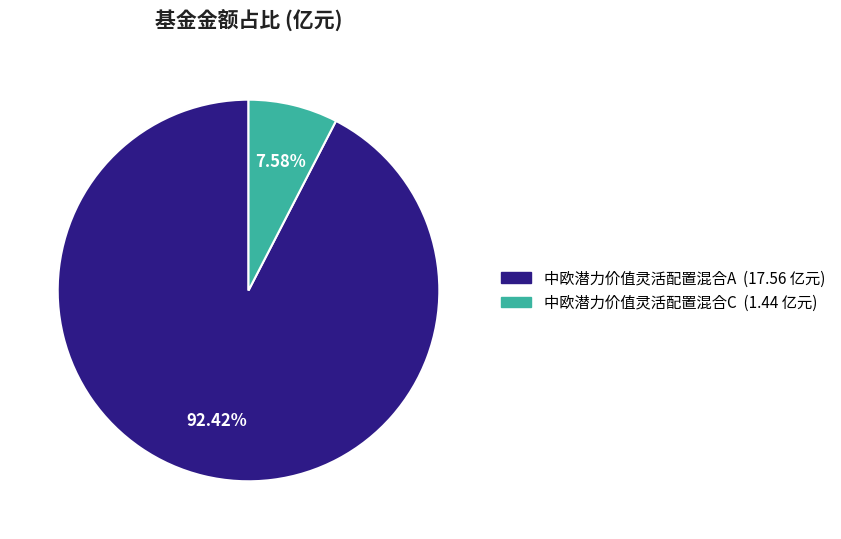

How many segments does this pie chart have?

2